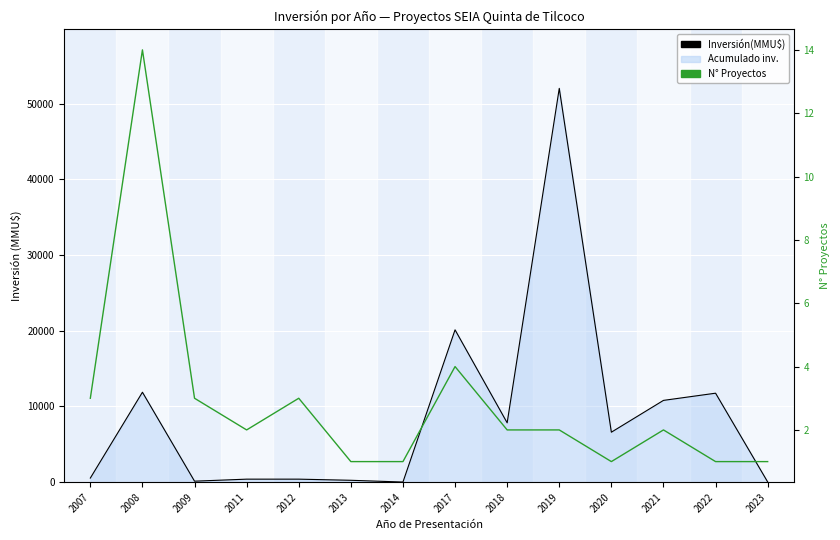

What is the smallest value displayed?

1